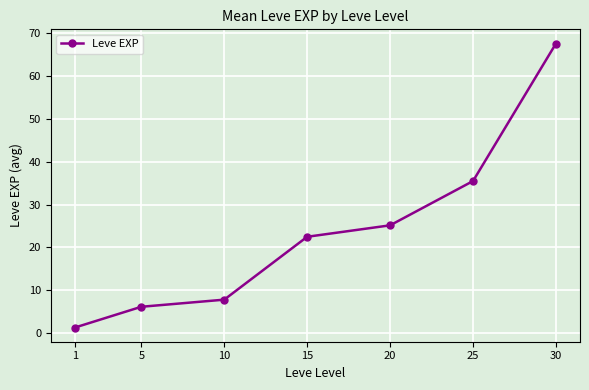

Is it true that the value at 1 is 1.3?

True